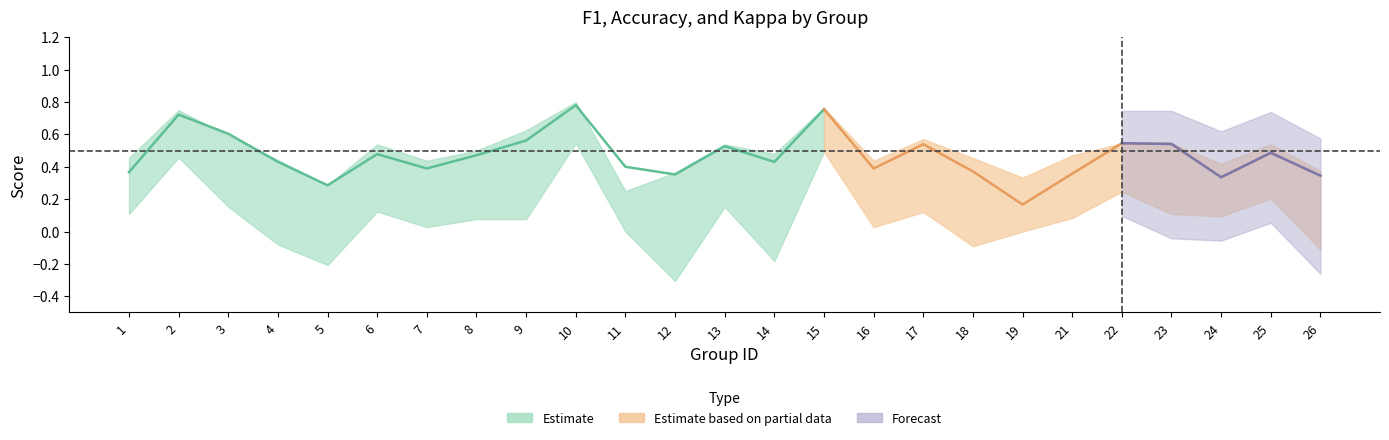

Where is kappa nearest to the value 0?

11